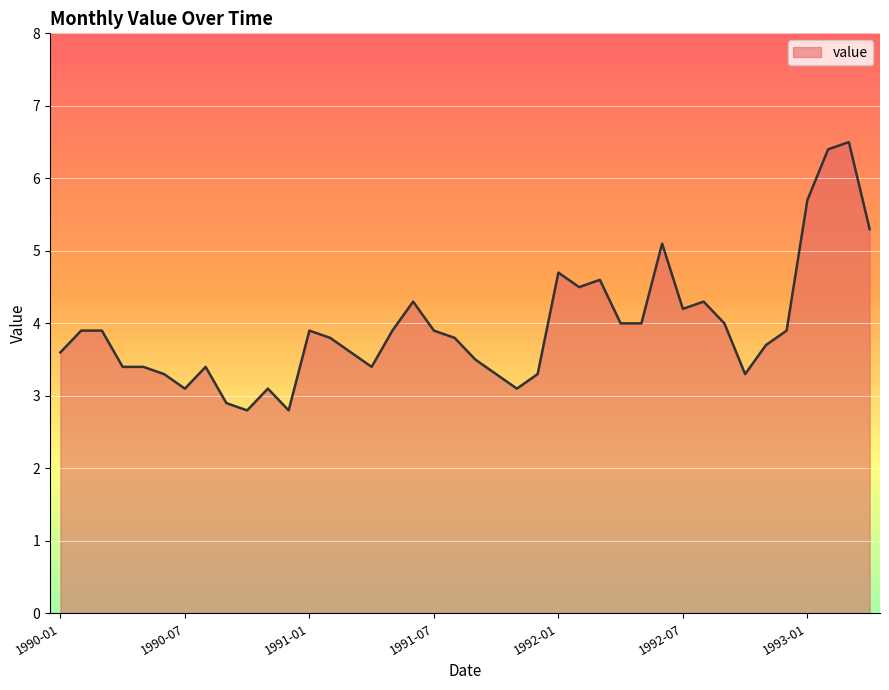

What is the smallest value displayed?

2.8